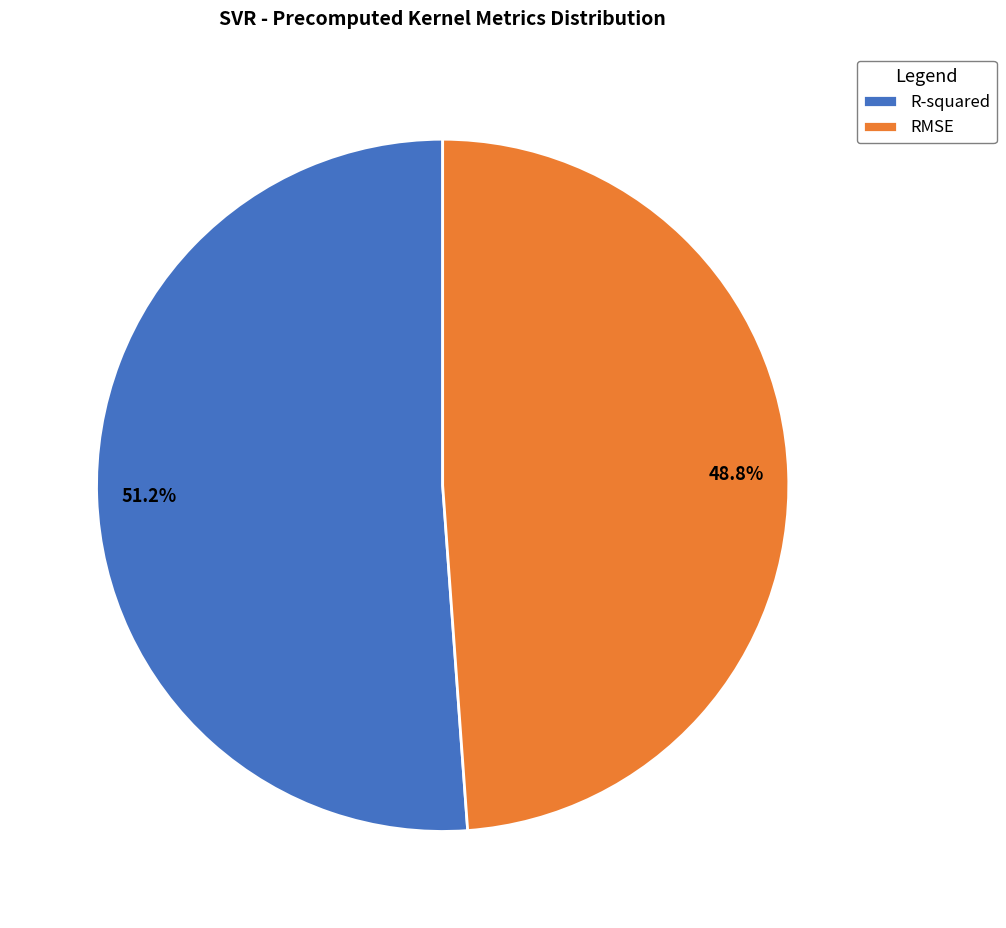

To the nearest percent, what is the difference between the largest and smallest slice percentages?

2%